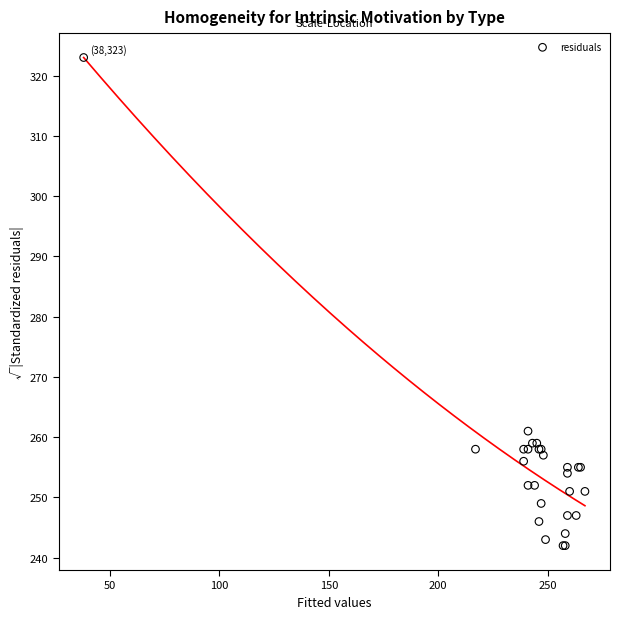

What Y value in the scatter plot is closest to 282?

261